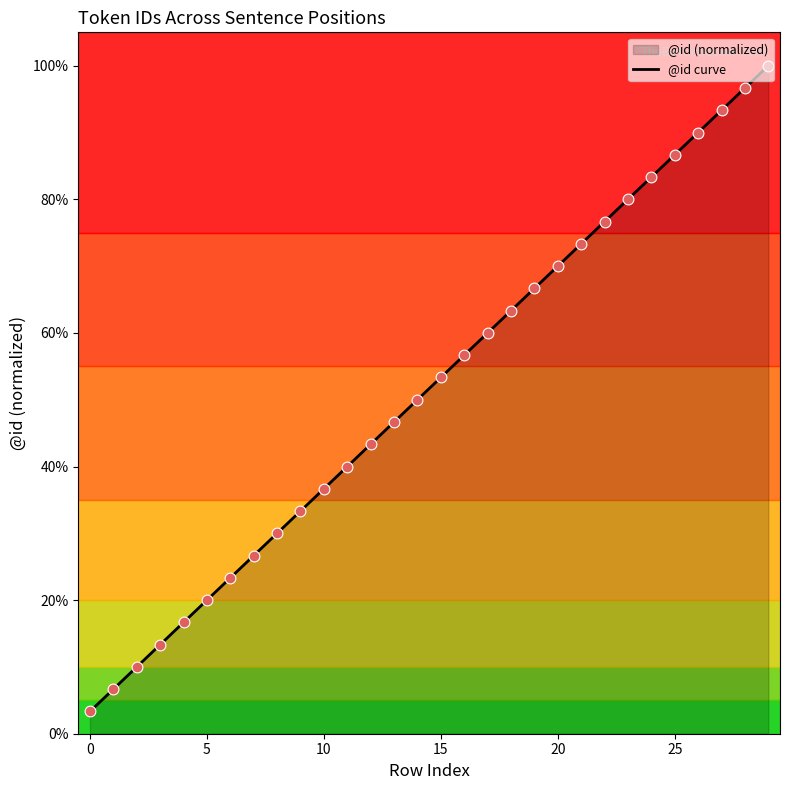

Between 19 and 13, which is larger?

19